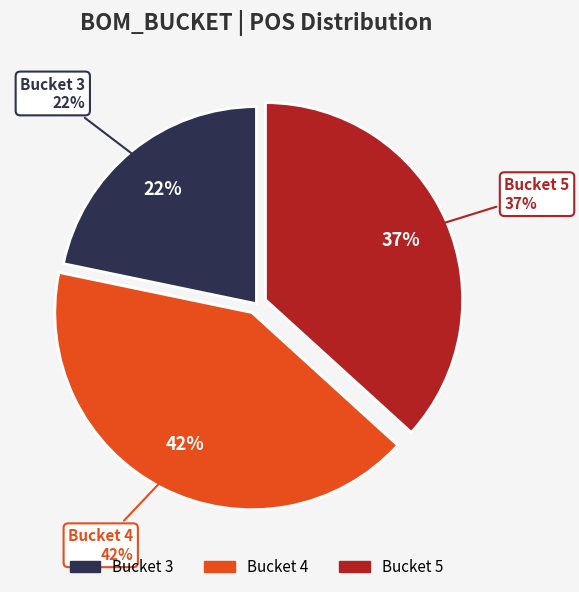

Is it true that 4 is 42% of the pie?

True